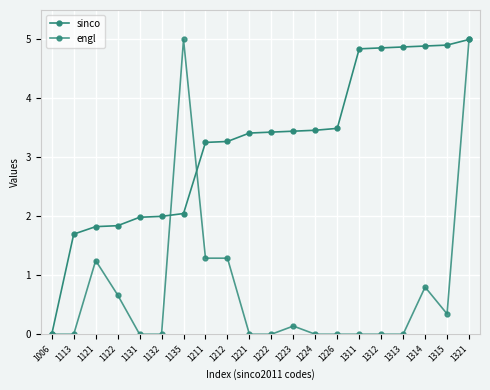

Where is engl nearest to the value 2?

1211